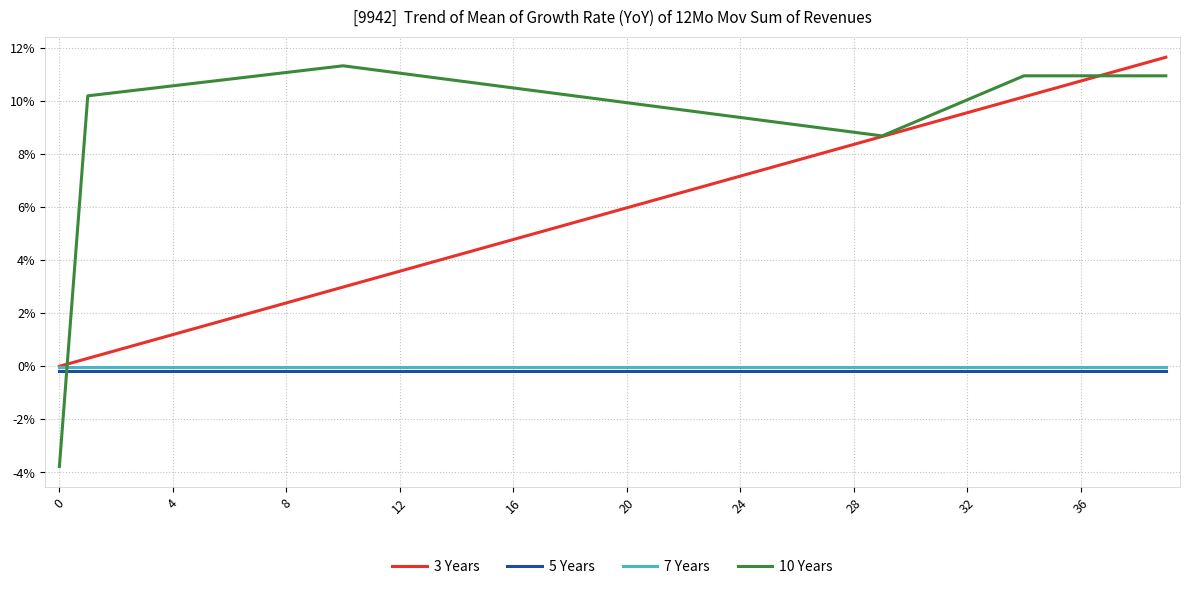

Does the chart display data point markers on the line(s)?

No